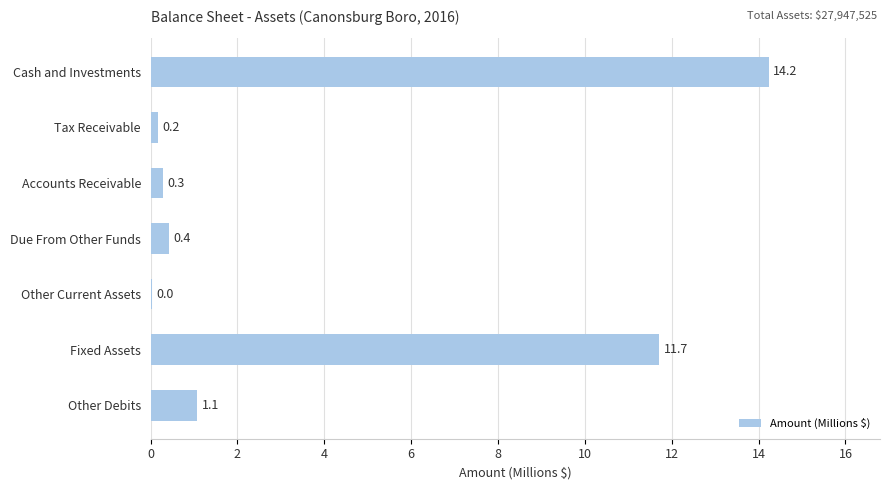

What is the sum of the values at Fixed Assets and Other Debits?

12.8